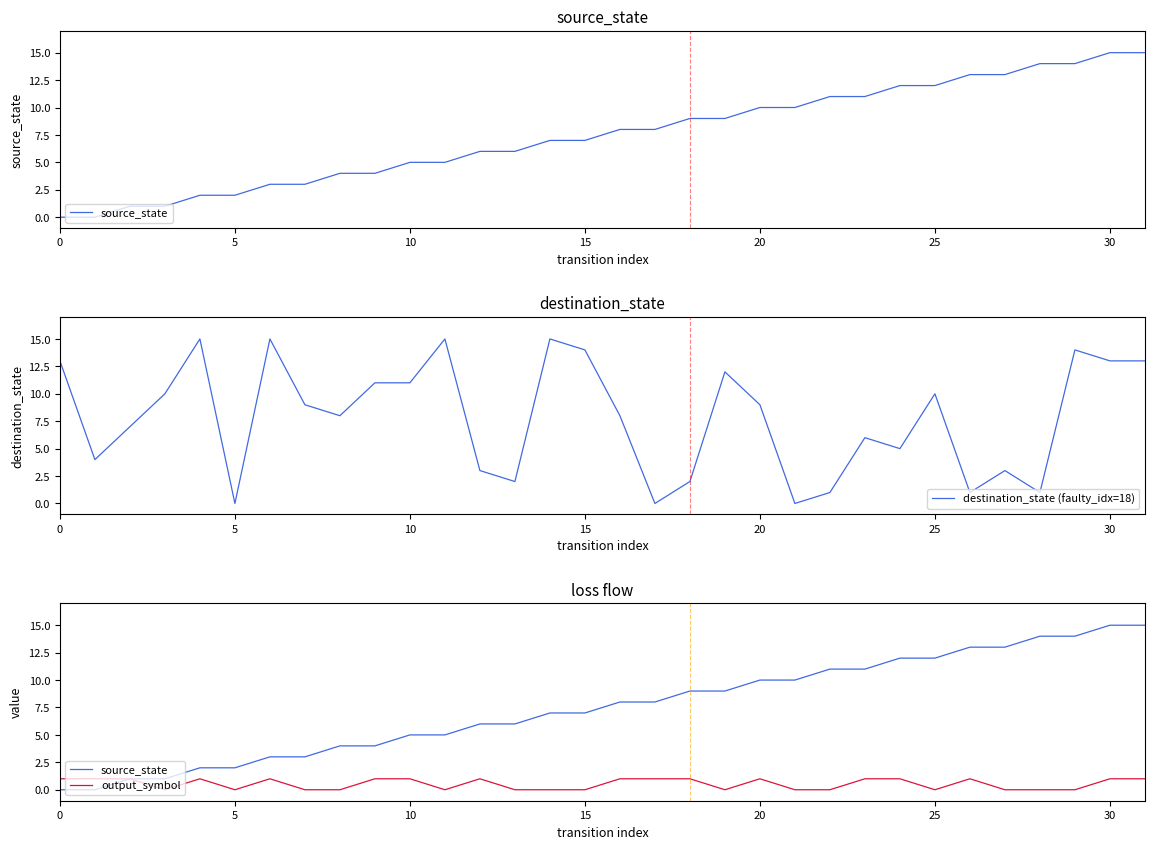

What is the sum of all source_state values?

240